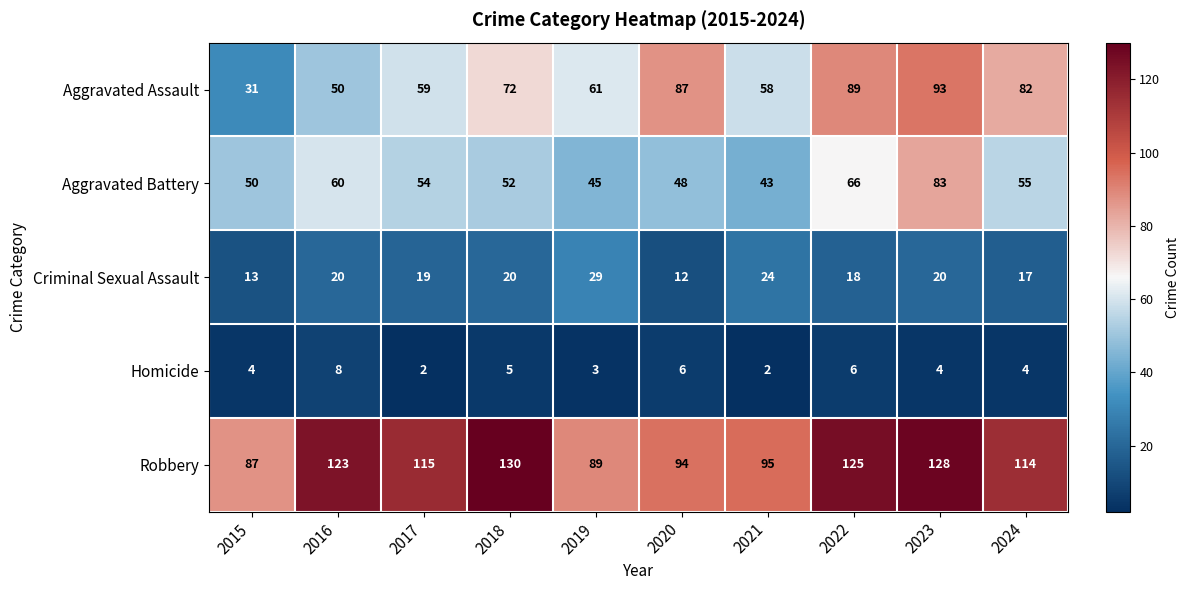

At which label does Criminal Sexual Assault reach its peak?

2019